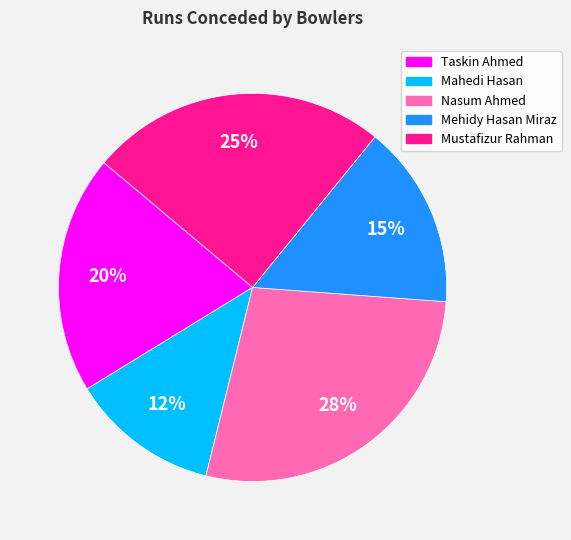

What is the largest slice in the pie chart?

Nasum Ahmed